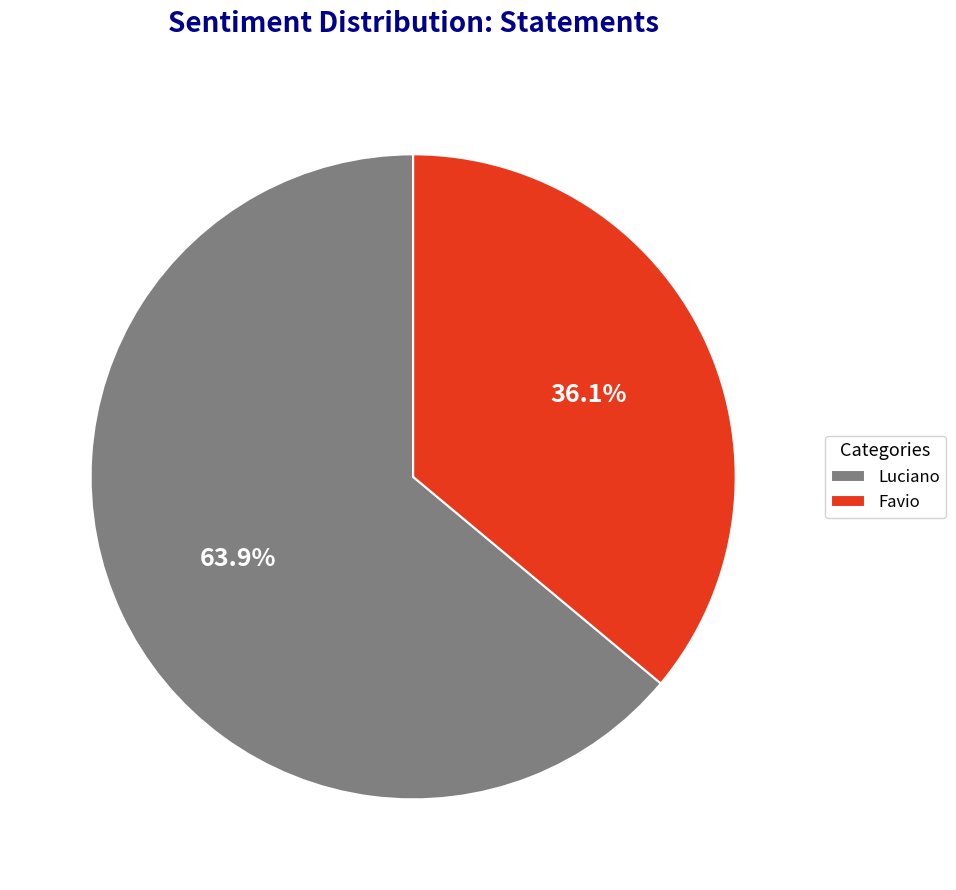

To the nearest percent, what is the combined percentage of Luciano and Favio?

100%